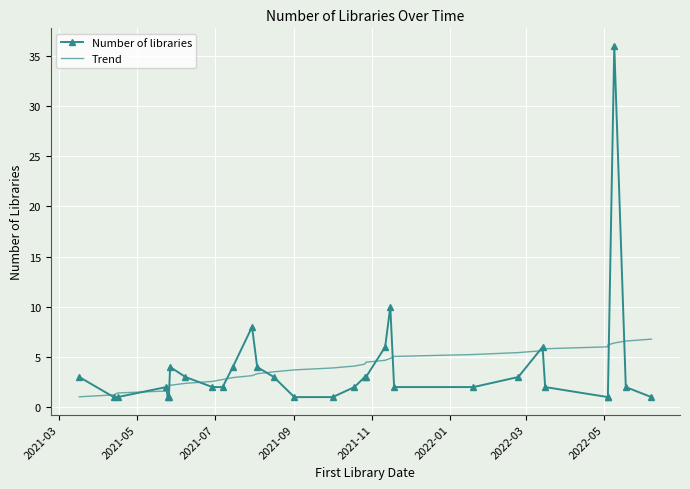

True or false: Trend and Number of libraries cross at least once.

True